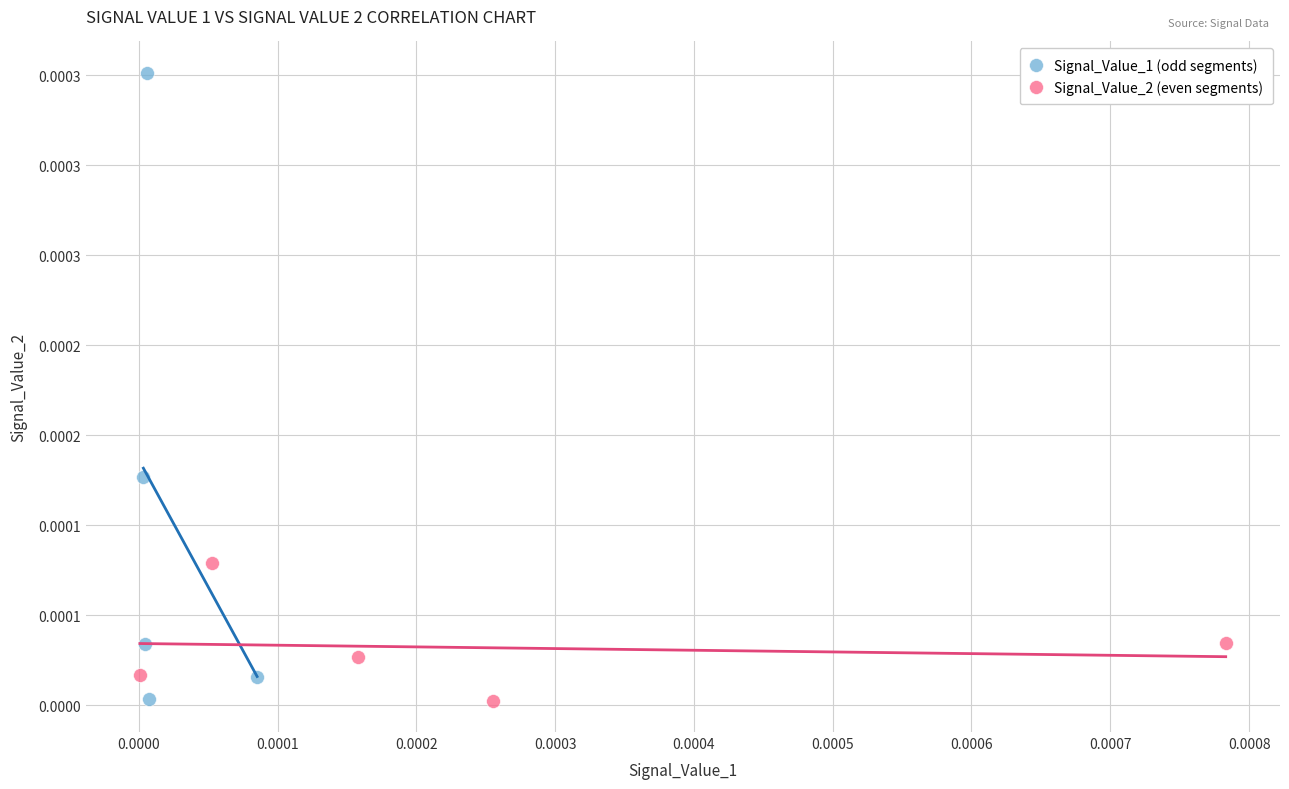

What are all the series names shown in the legend?

Signal_Value_1 (odd segments), Signal_Value_2 (even segments)